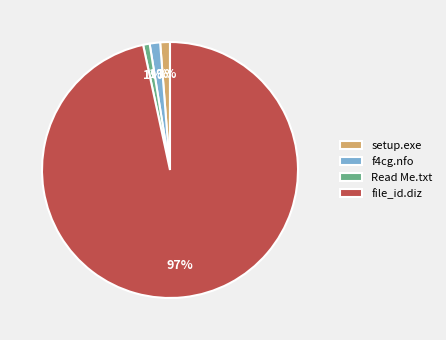

The Read Me.txt slice represents 13% of the pie. True or false?

False